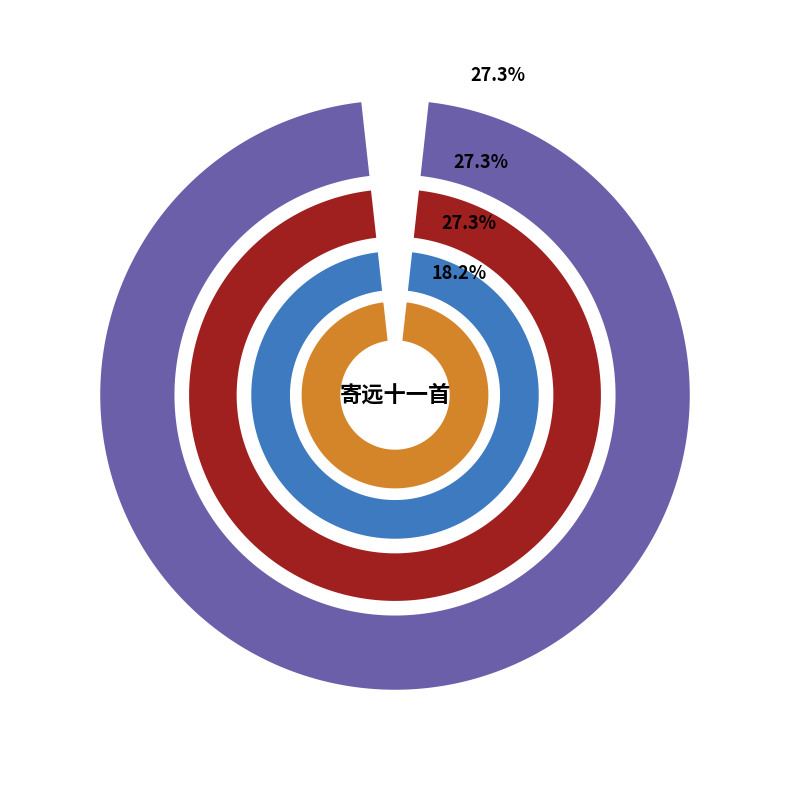

Do 寄远十一首 其八 and 寄远十一首 其十一 together represent more than half of the pie?

No